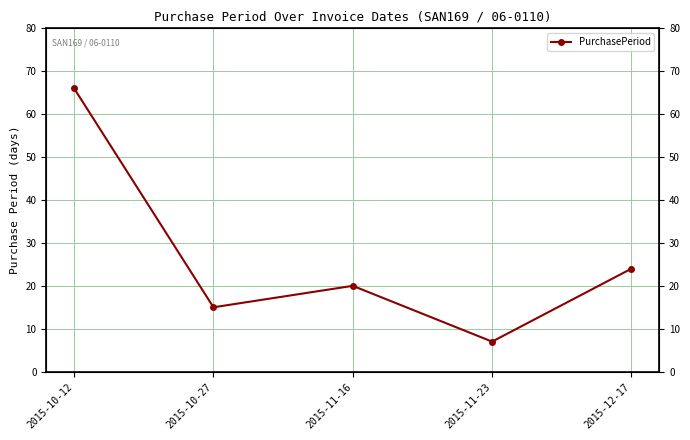

How many interior local valleys (lower than both neighbors) does the data have?

2